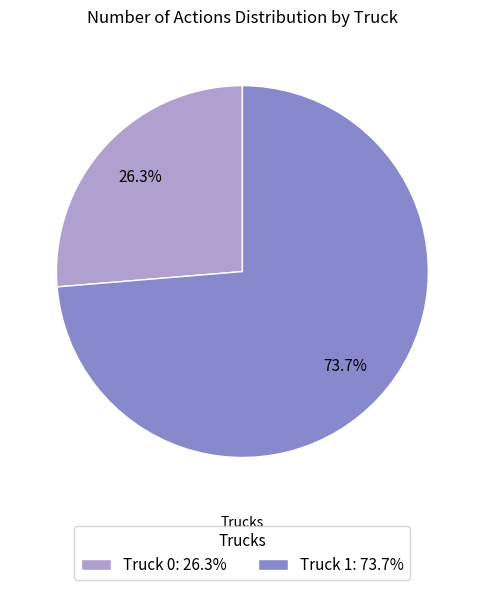

What percentage is NOT represented by Truck 0?

73.7%